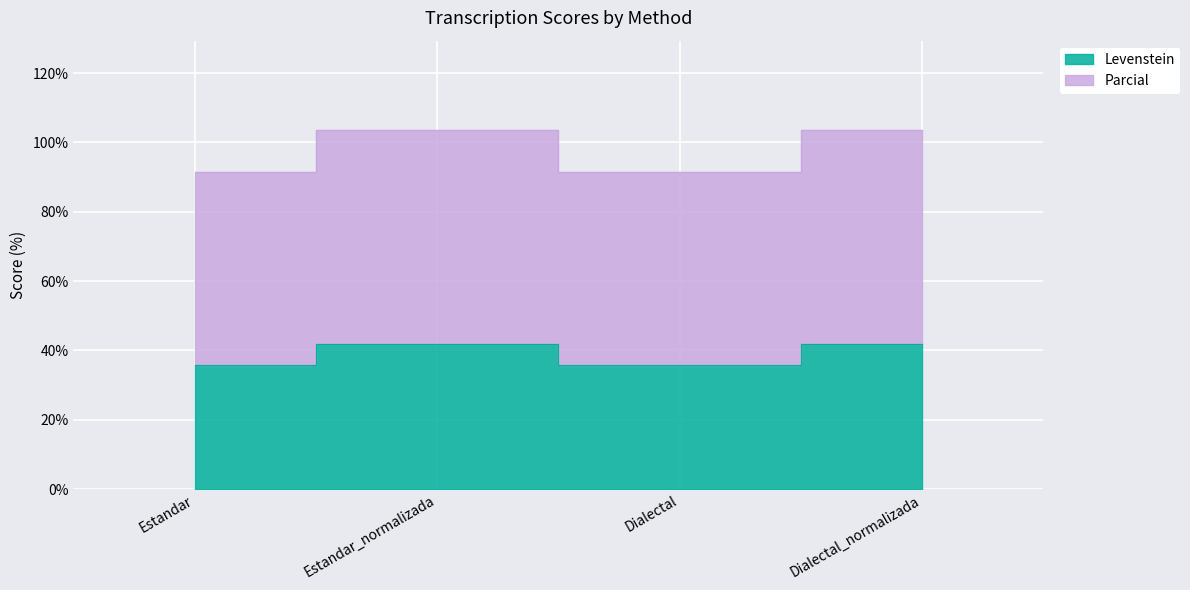

The value of Levenstein at Dialectal is 35.9. True or false?

True